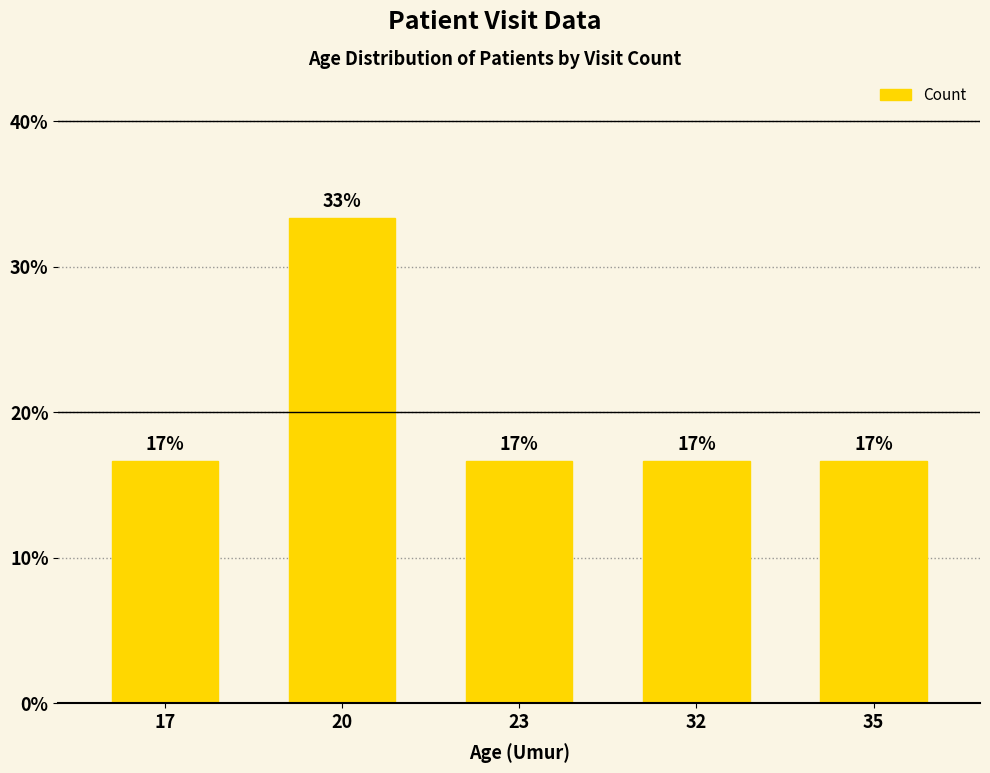

Which category has the lowest value across all series?

17